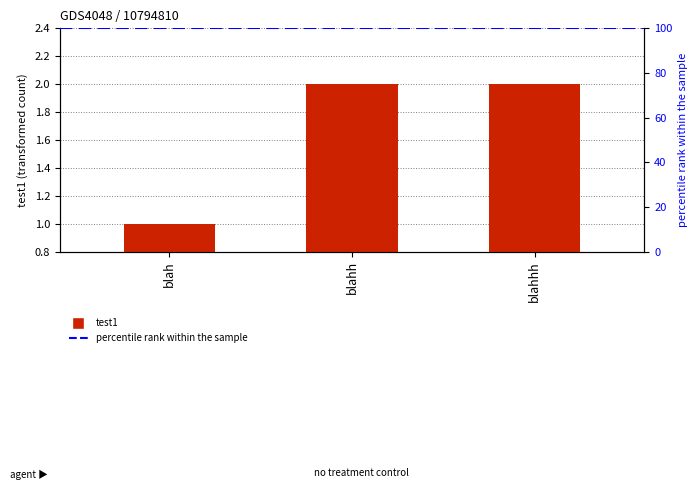

What is the label of the 3rd bar from the left?

blahhh